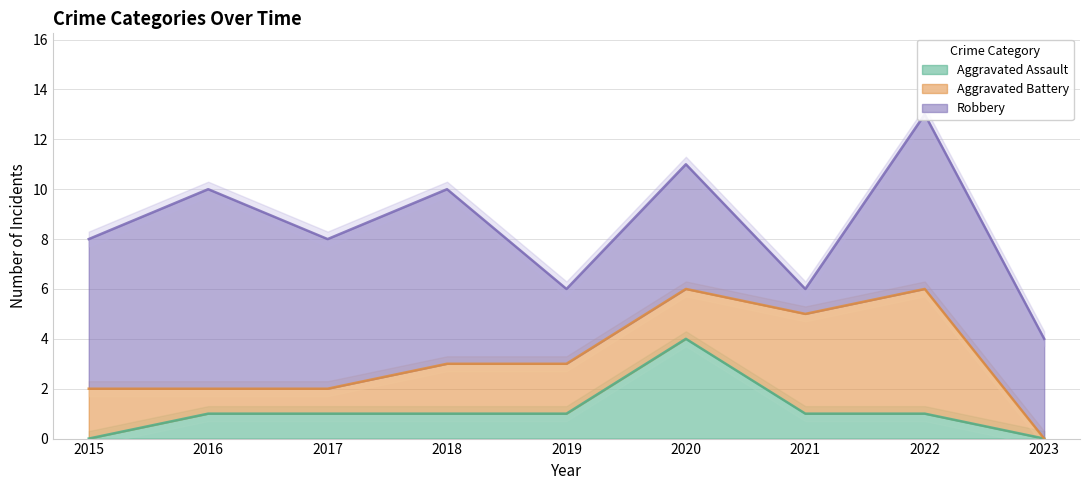

What is the value of the Aggravated Battery point at the 2nd from the left?

1